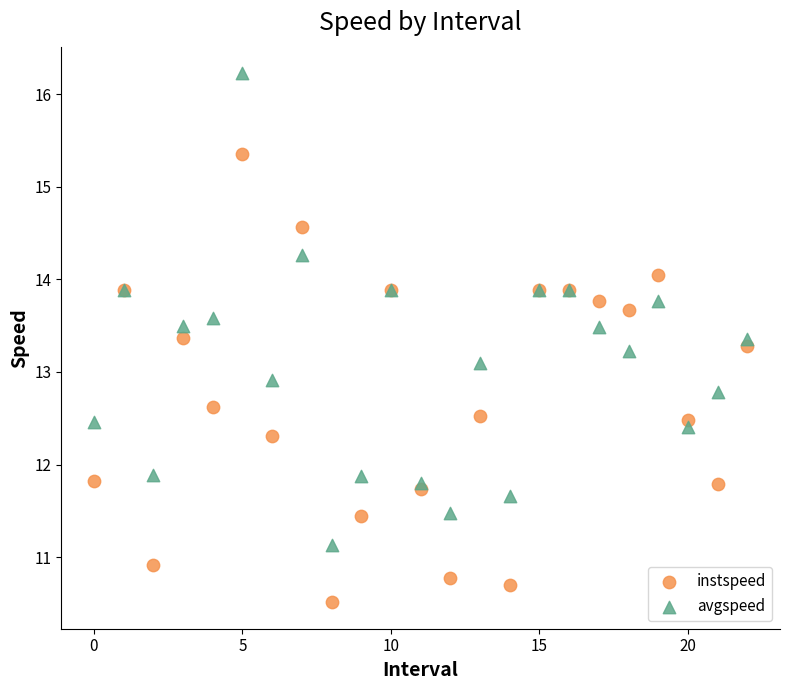

Which series contains the highest Y value?

avgspeed